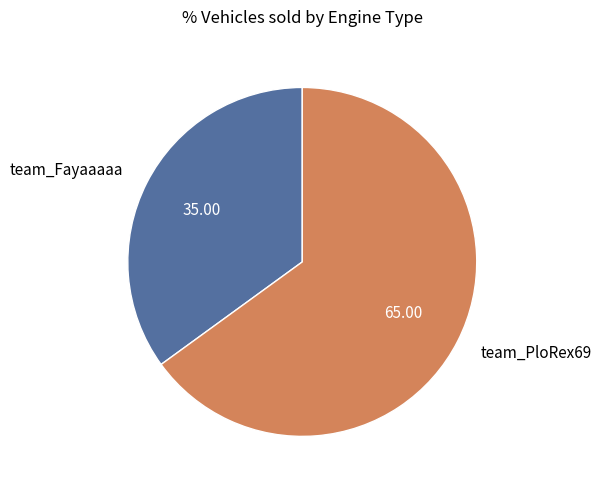

What is the ratio of the value at team_Fayaaaaa to the value at team_PloRex69?

0.5